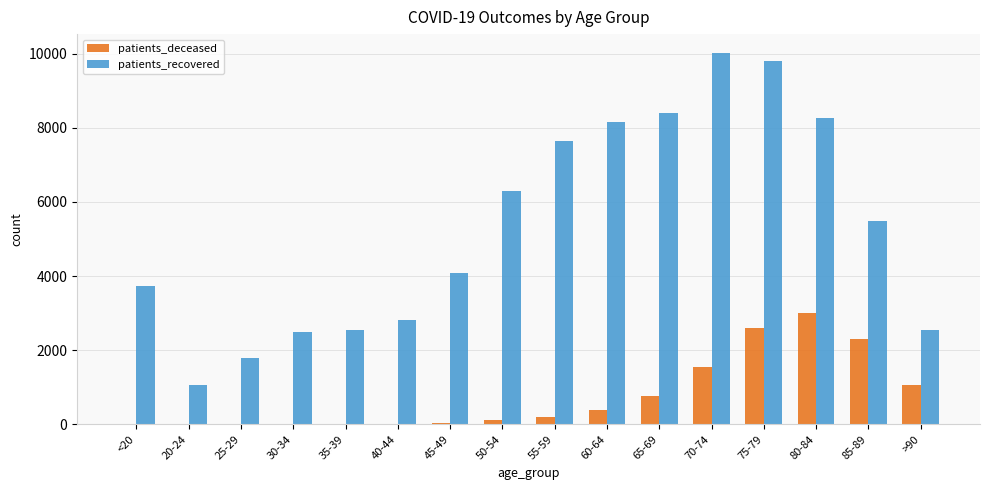

Which category has the highest value across all series?

70-74